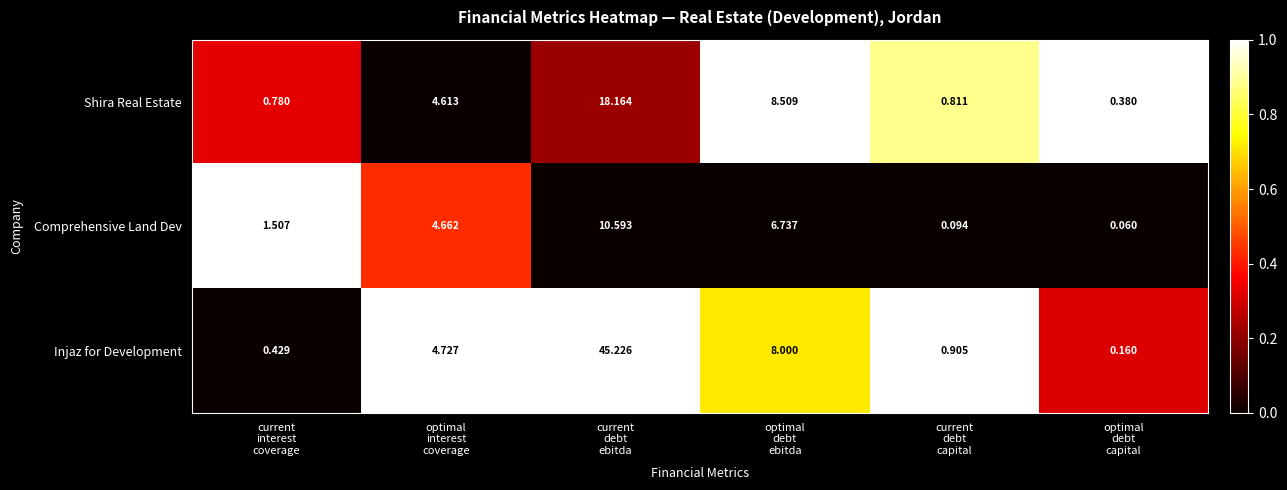

How many data points in Injaz for Development are less than 4?

3